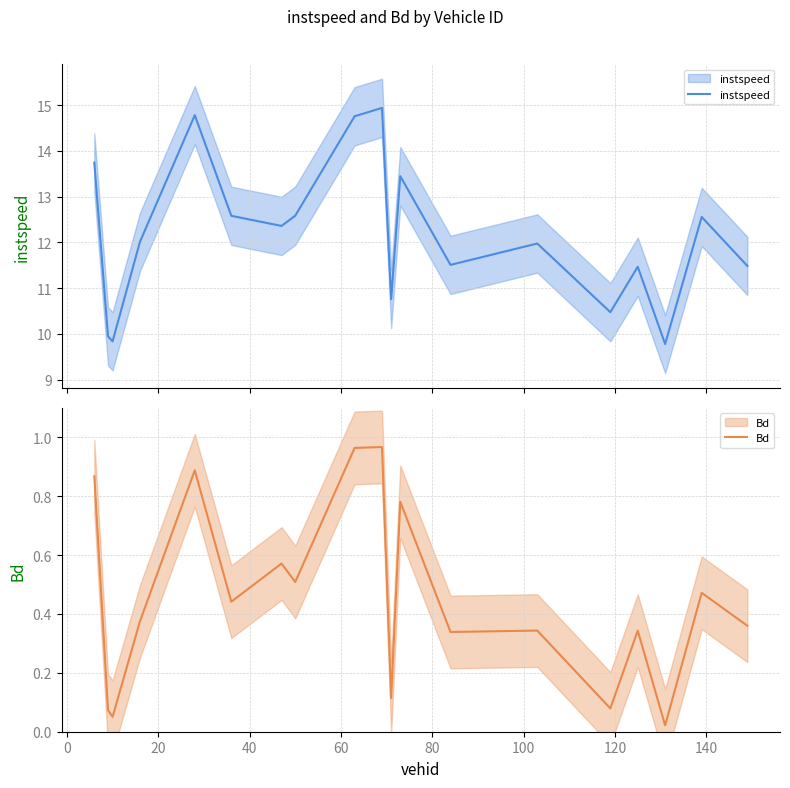

How many interior local peaks does the instspeed series have?

6